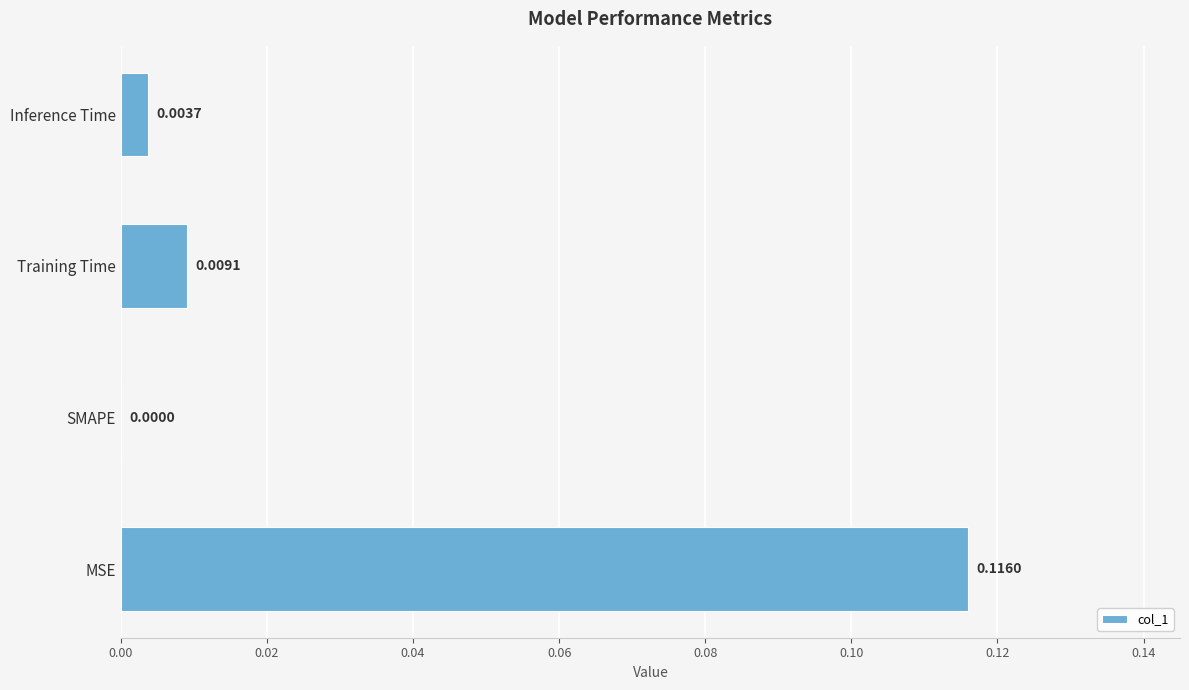

Count the number of categories in the chart.

4